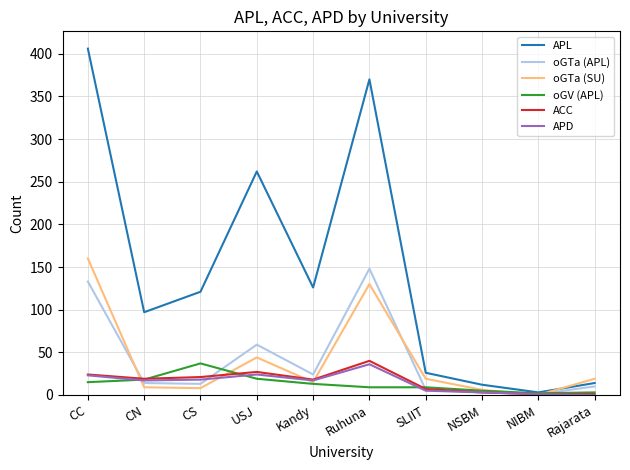

The value of ACC at CS is 21. True or false?

True